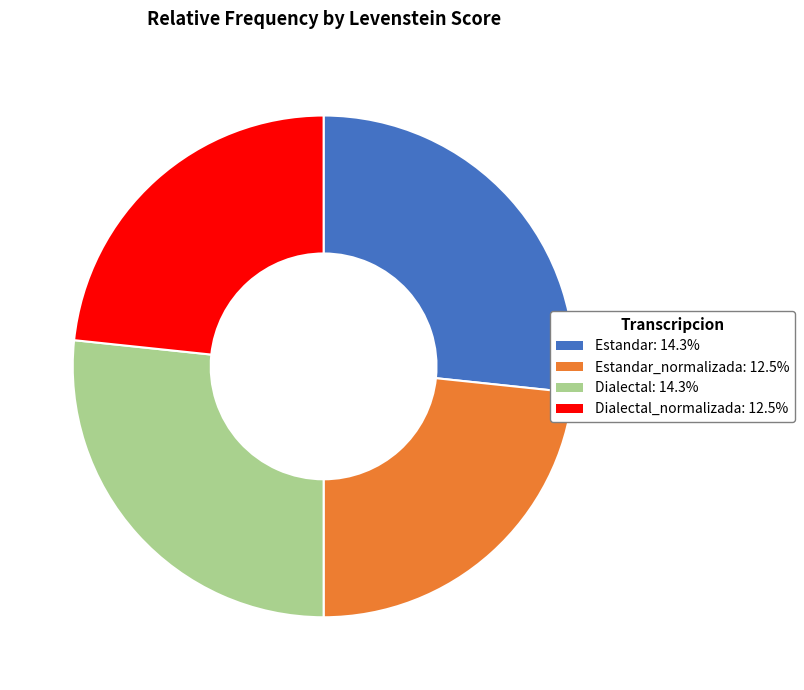

Approximately how many times larger is the value at Estandar: 14.3% compared to Dialectal_normalizada: 12.5%?

1.1